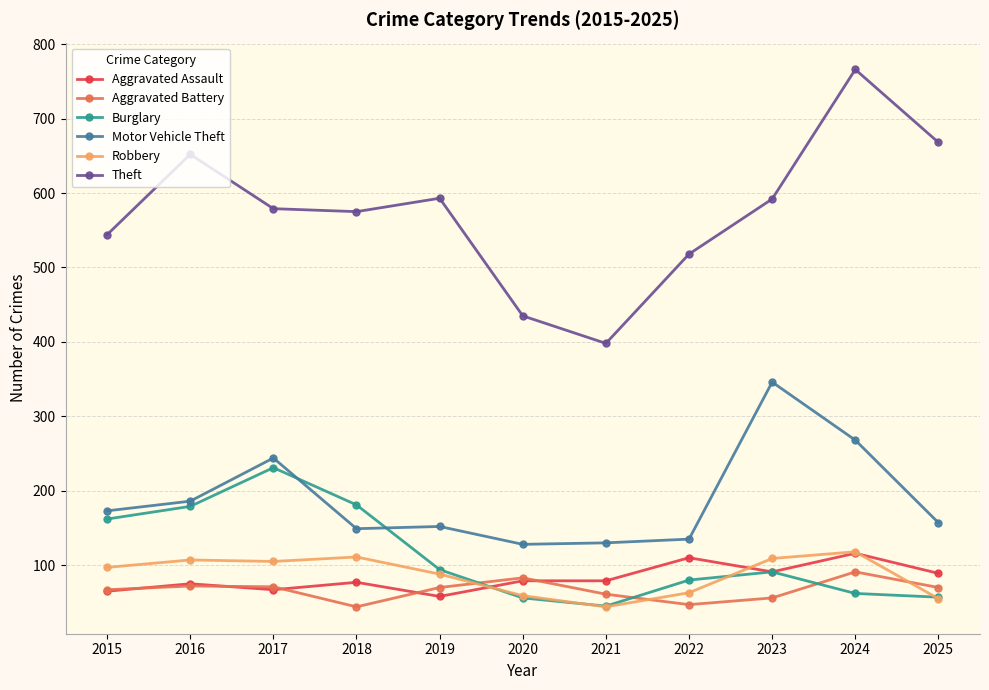

How many data points does each series have?

11